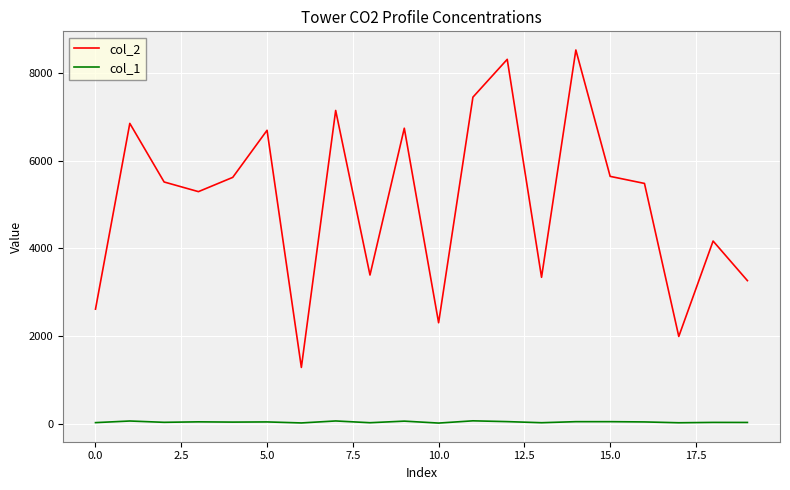

List the series in order of their peak value, highest first.

col_2, col_1